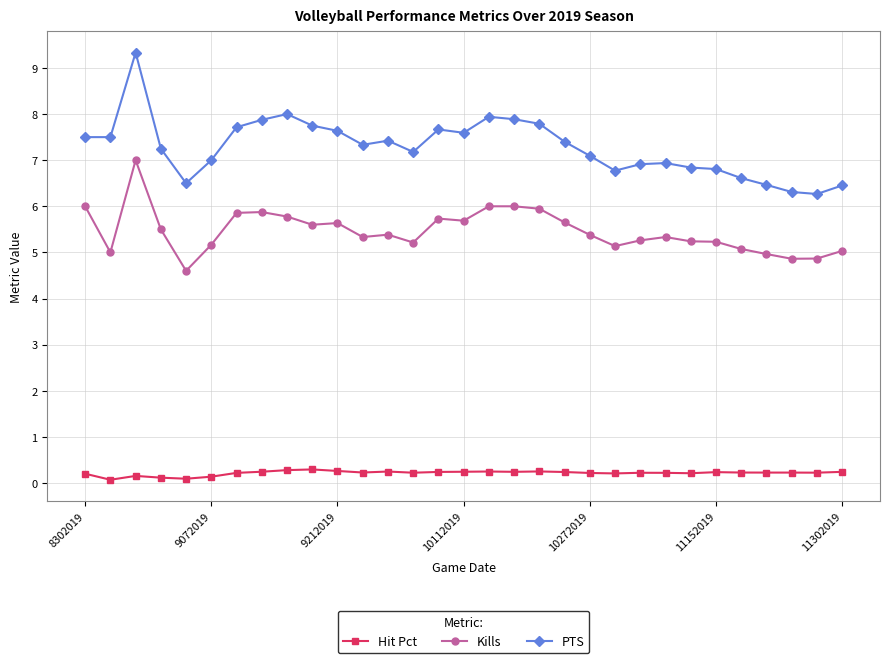

True or false: Hit Pct and Kills cross at least once.

False